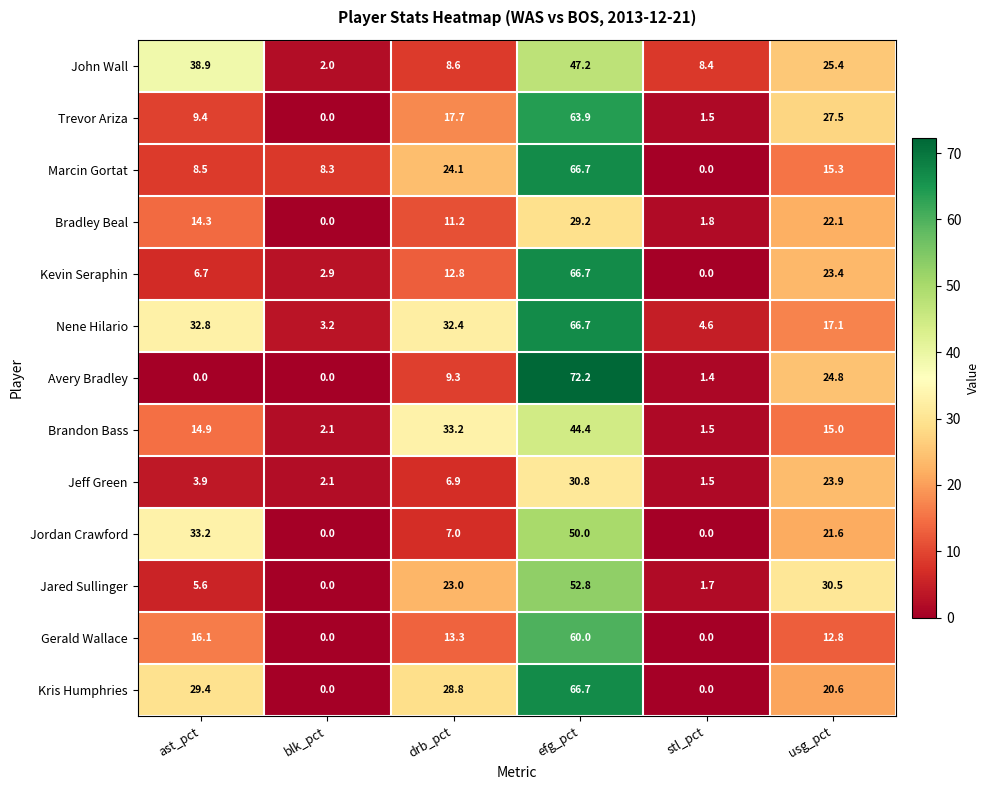

How many values in the Marcin Gortat series exceed 15?

3